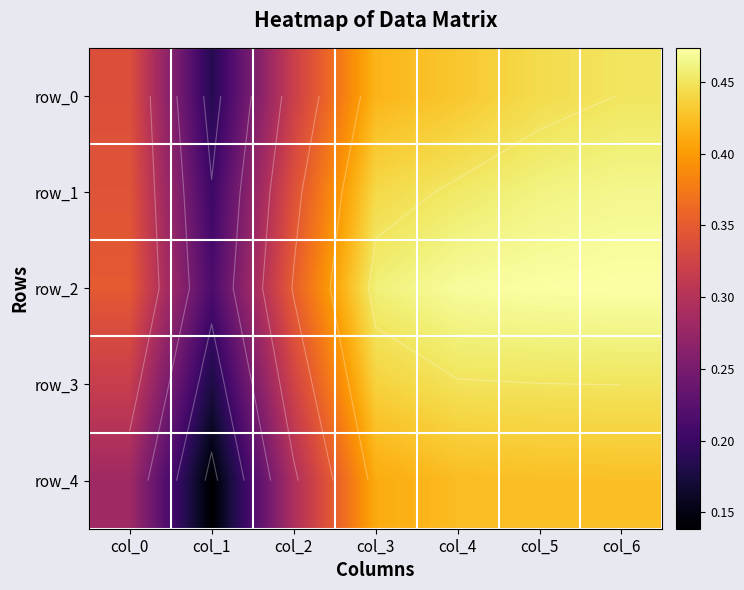

What is the difference between the maximum and minimum values in the row_0 series?

0.3